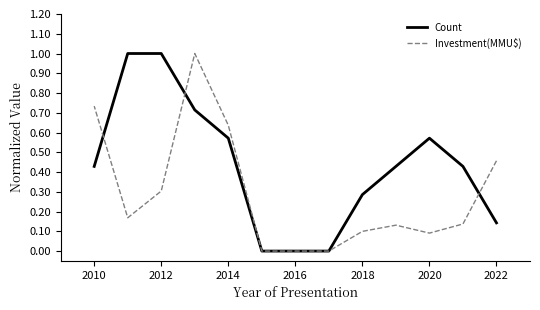

At how many categories does at least one series exceed 0?

10